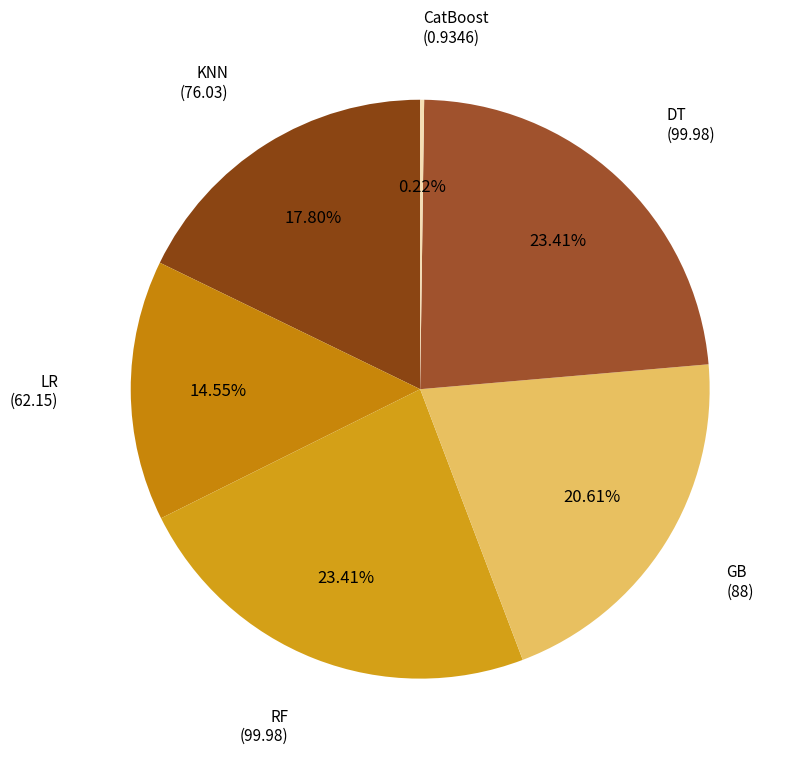

To the nearest percent, what percentage of the pie is KNN?

18%